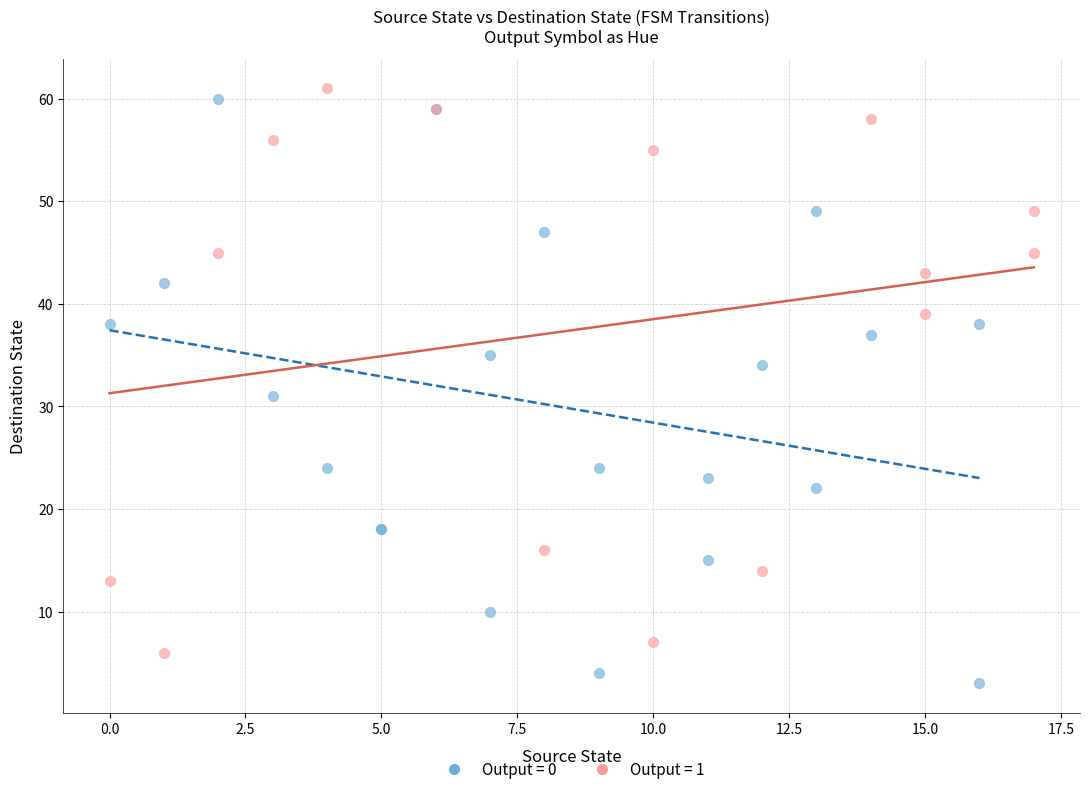

Which series has the largest Y range (max minus min)?

Output = 0